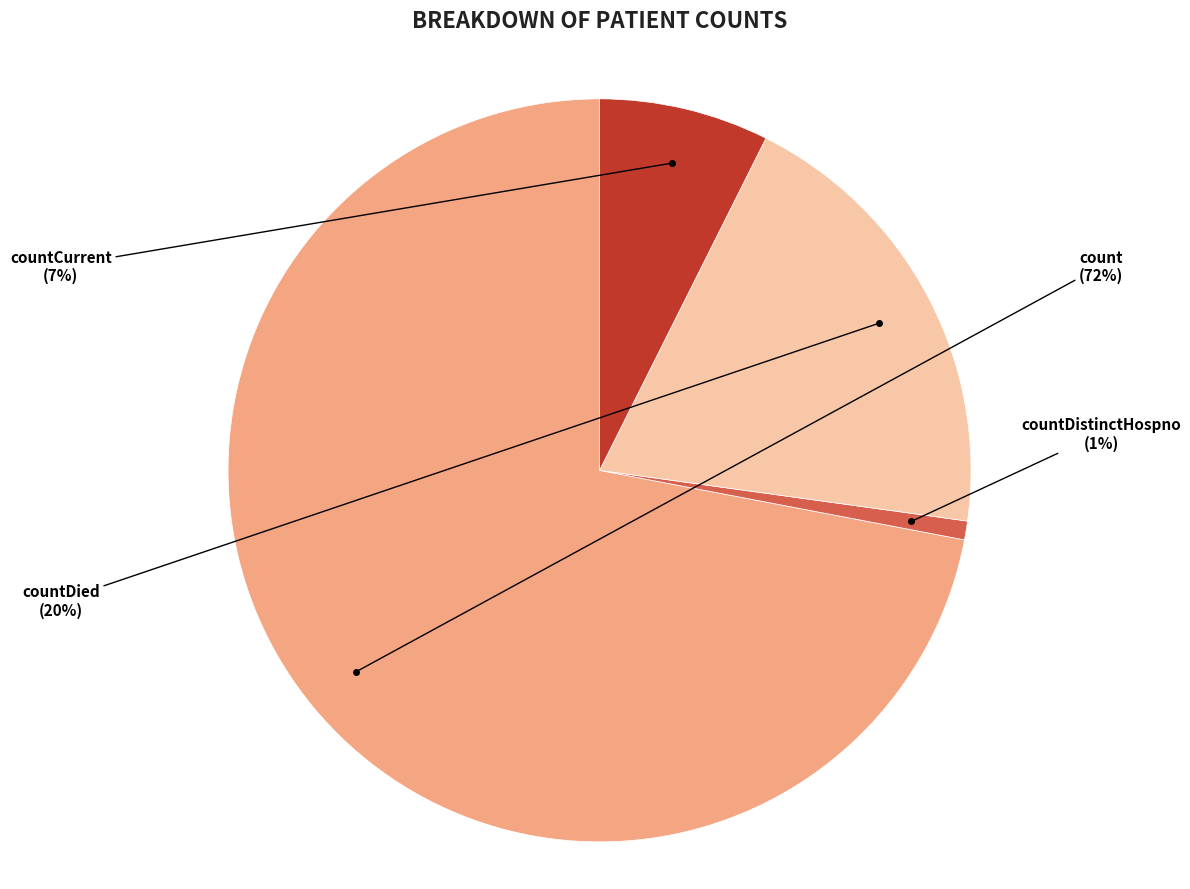

To the nearest percent, what is the average slice percentage?

25%